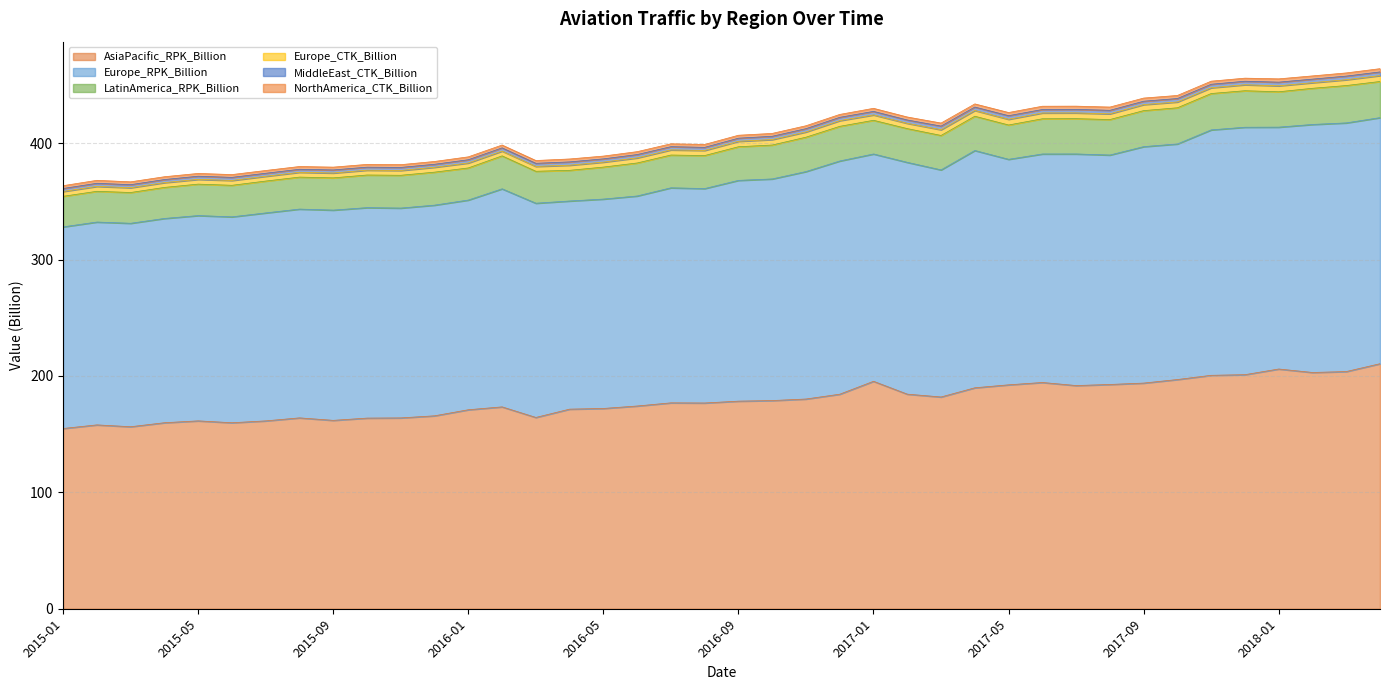

What is the spread (max minus min) of values at 2015-04?

173.1